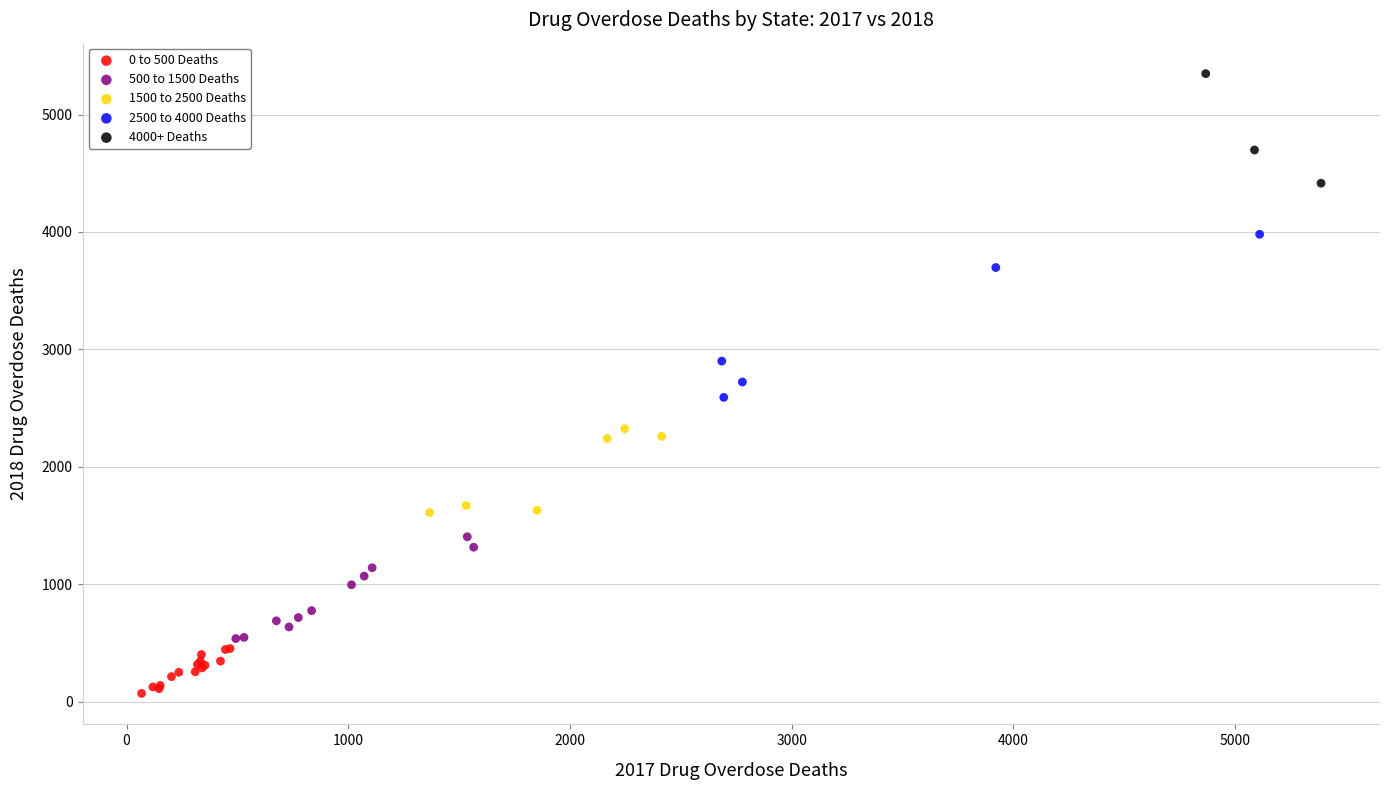

Which series contains the lowest Y value?

0 to 500 Deaths